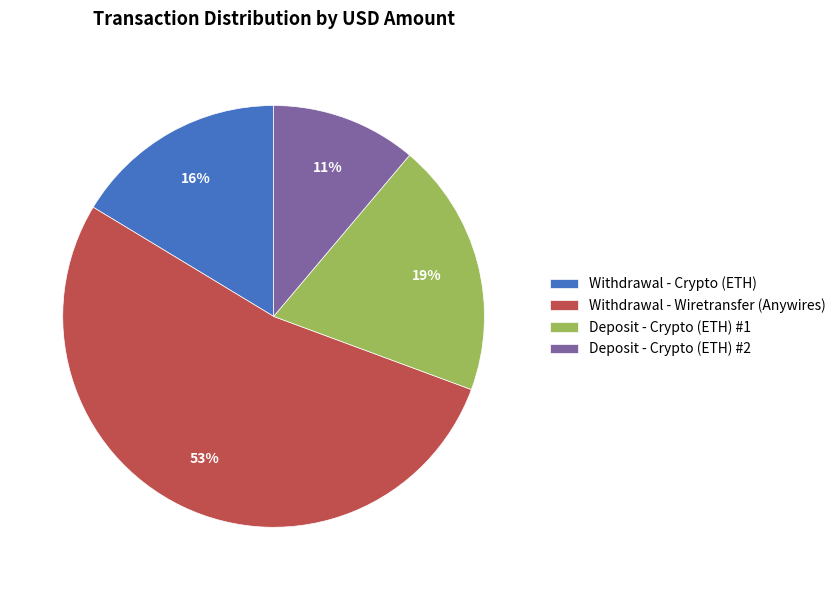

How many slices are in this pie chart?

4